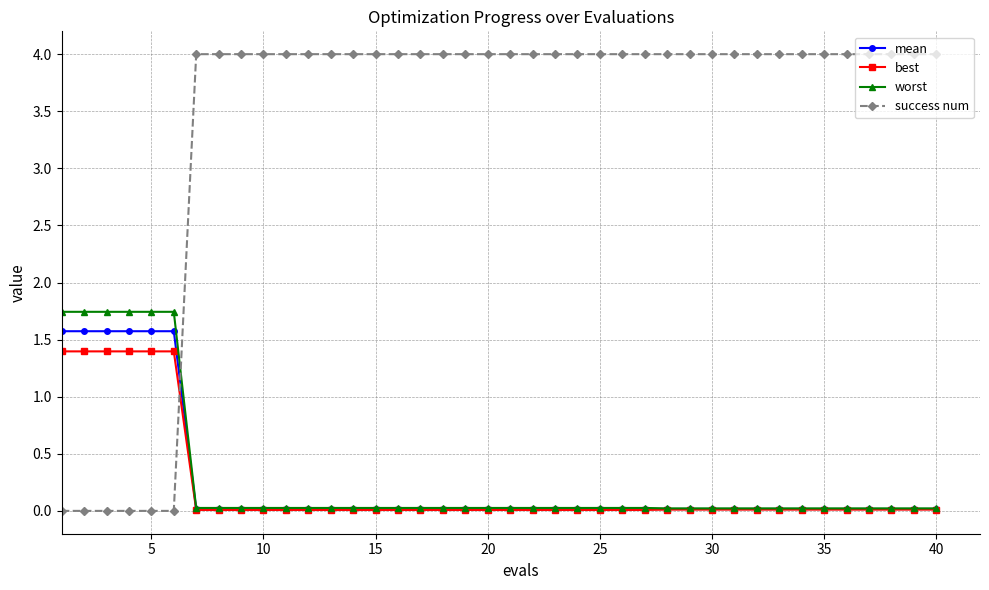

Which series has the widest spread of values?

success num